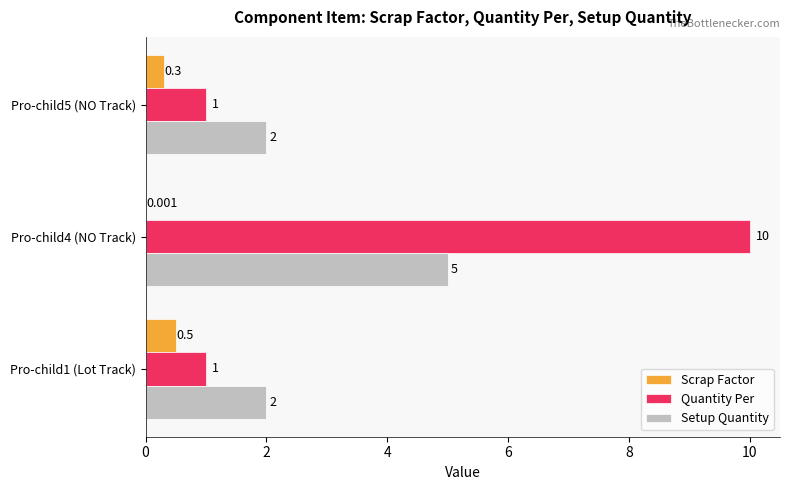

Which series changed the most between Pro-child1 (Lot Track) and Pro-child4 (NO Track)?

Quantity Per